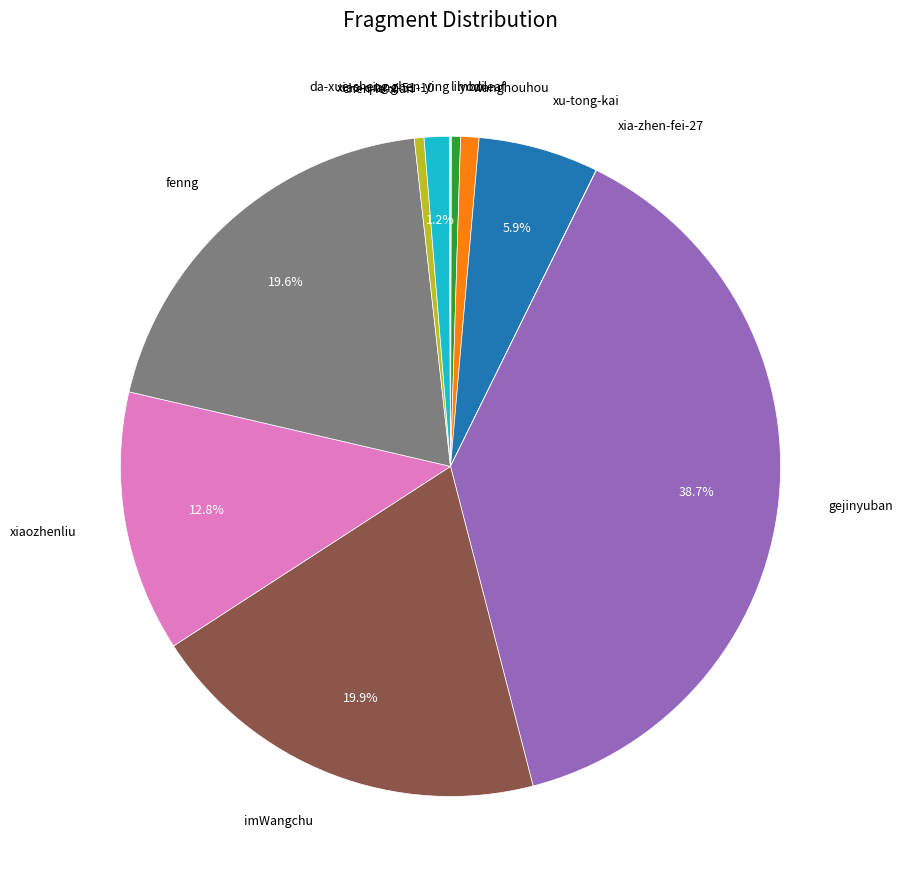

Count the number of slices in the pie.

12